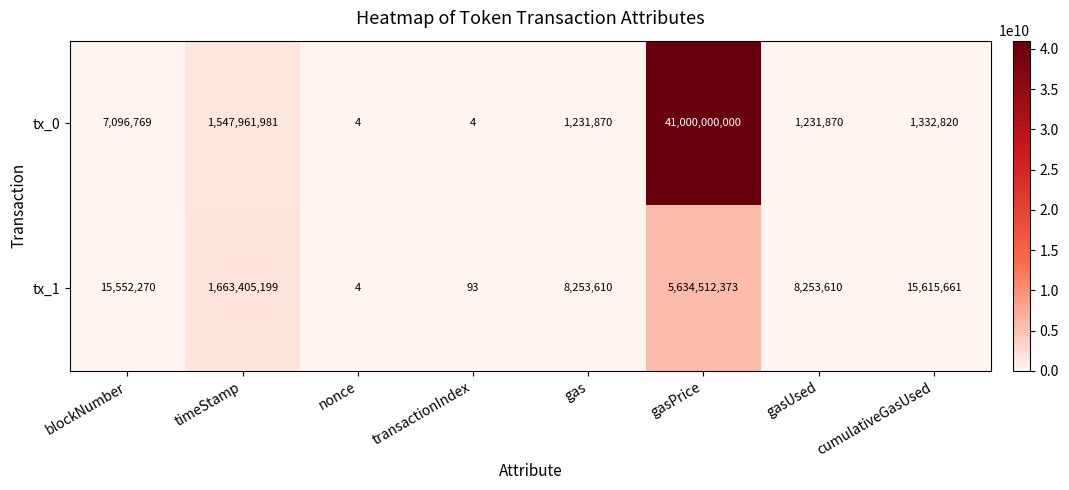

At cumulativeGasUsed, list the series in order from smallest to largest.

tx_0, tx_1